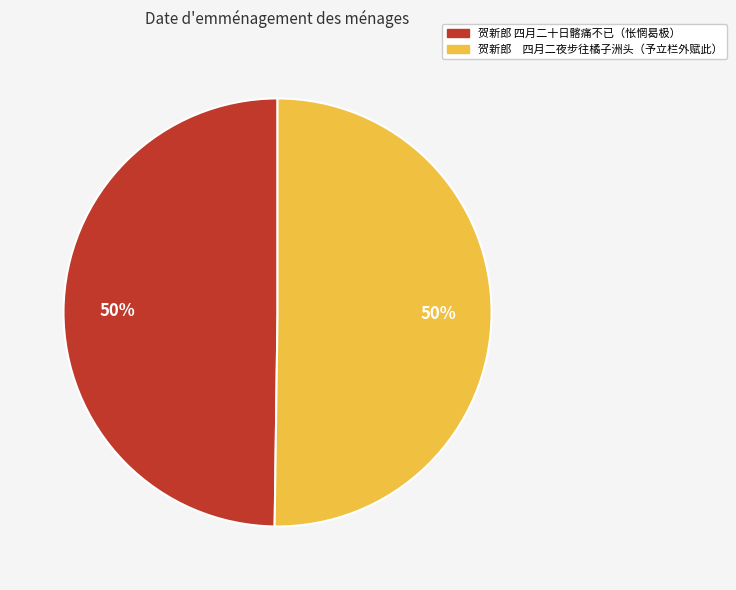

Approximately how many times larger is the value at 贺新郎 四月二十日髂痛不已（怅惘曷极） compared to 贺新郎 四月二夜步往橘子洲头（予立栏外赋此）?

1.0